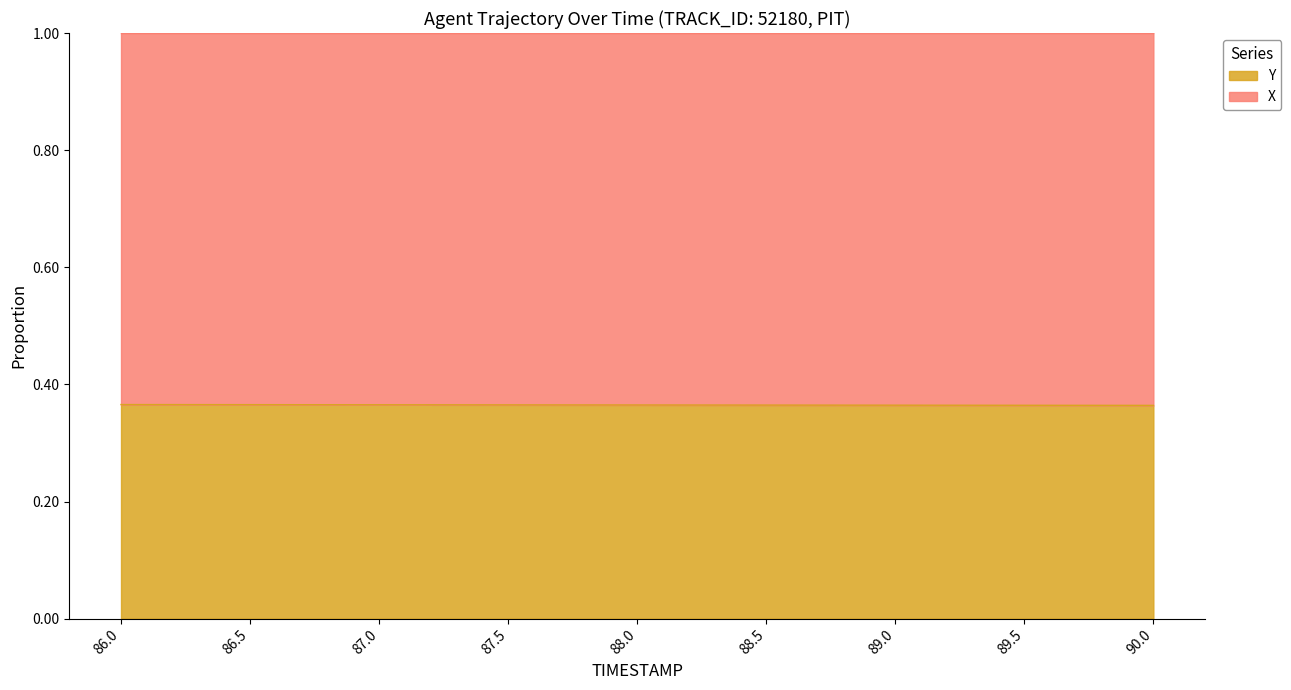

Which category has the lowest value across all series?

90.0